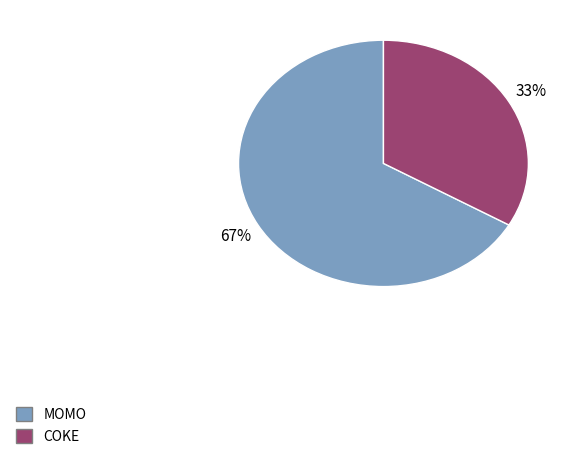

How many slices are in this pie chart?

2